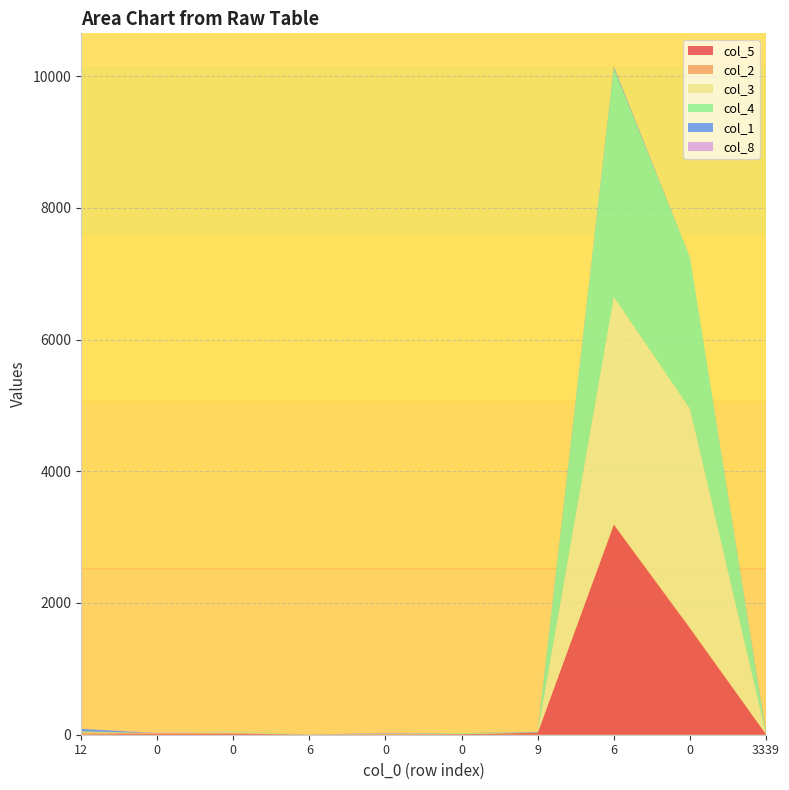

Reading left to right, extract all data points from this chart.

col_5: 4	17	18	0	1	8	30	3189	1615	7
col_2: 27	6	12	0	16	2	0	10	14	0
col_3: 6	0	11	0	0	3	1	3449	3319	2
col_4: 14	0	9	0	0	12	4	3470	2301	6
col_1: 39	0	0	2	6	0	8	22	0	18
col_8: 0	7	0	0	6	0	0	2	0	0